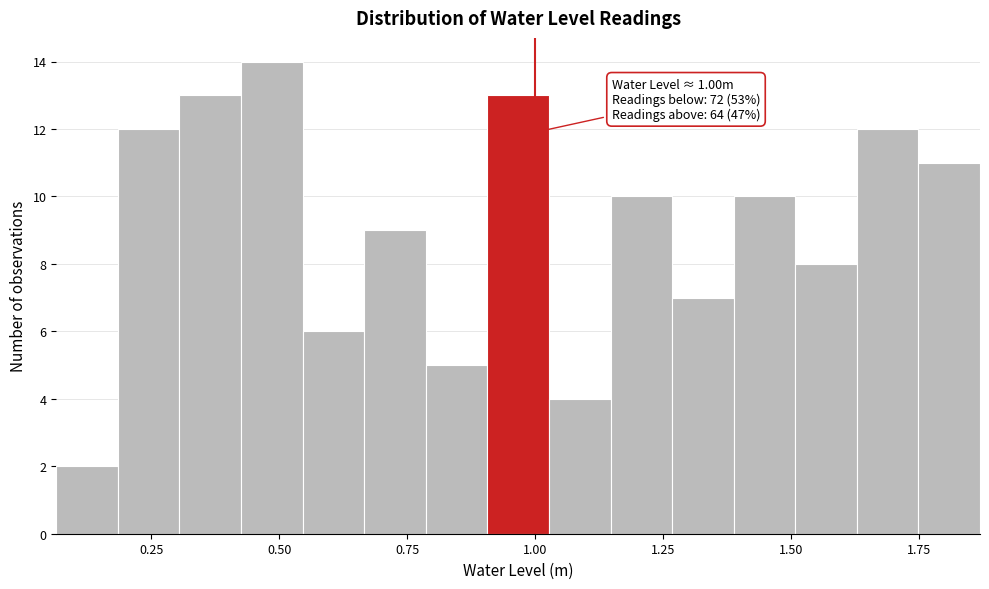

Around what value on the x-axis is the tallest bar? Give the approximate position of its centre, as read against the axis.

0.50